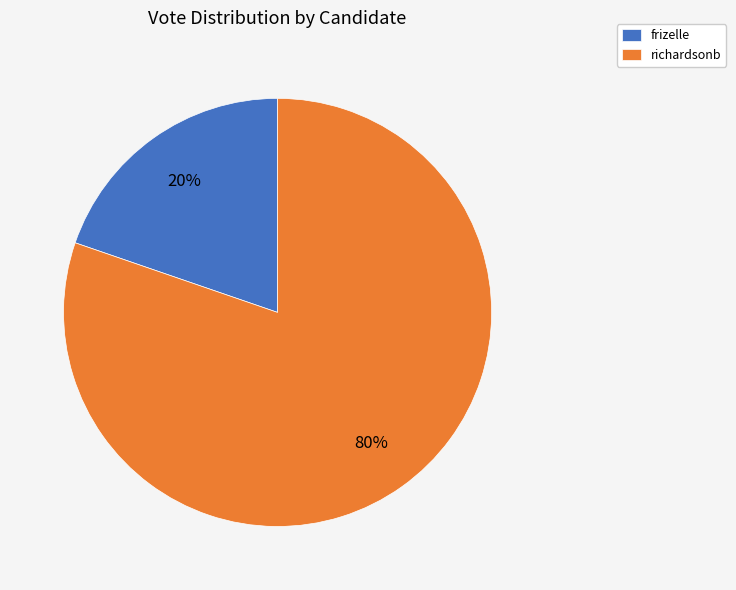

Is it true that frizelle is 13% of the pie?

False